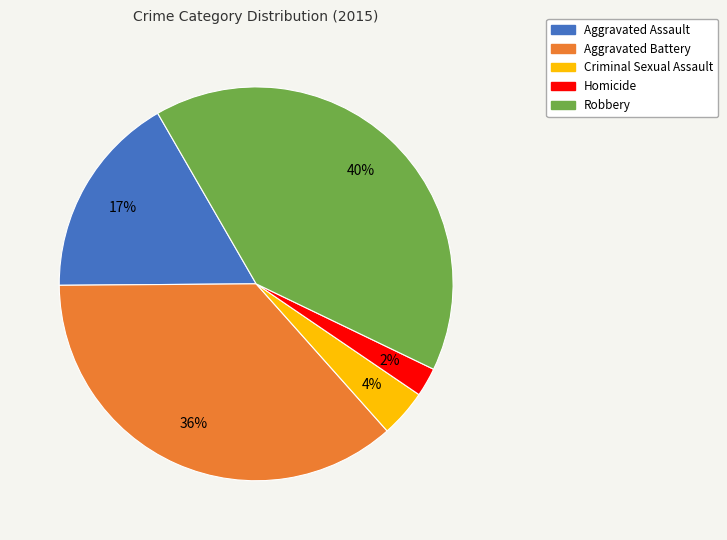

The Aggravated Battery slice represents 36% of the pie. True or false?

True